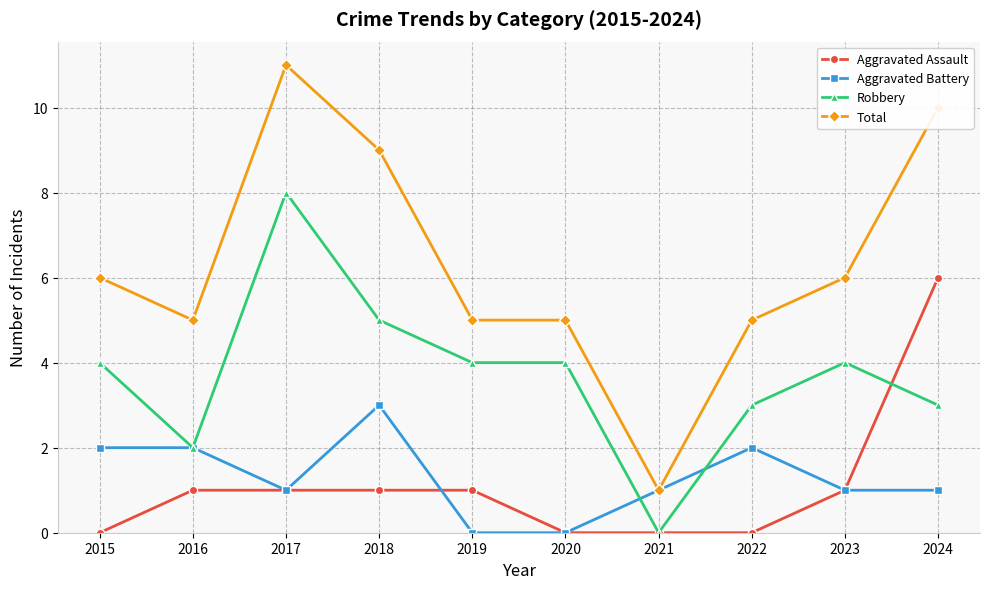

List the series in order of their peak value, highest first.

Total, Robbery, Aggravated Assault, Aggravated Battery